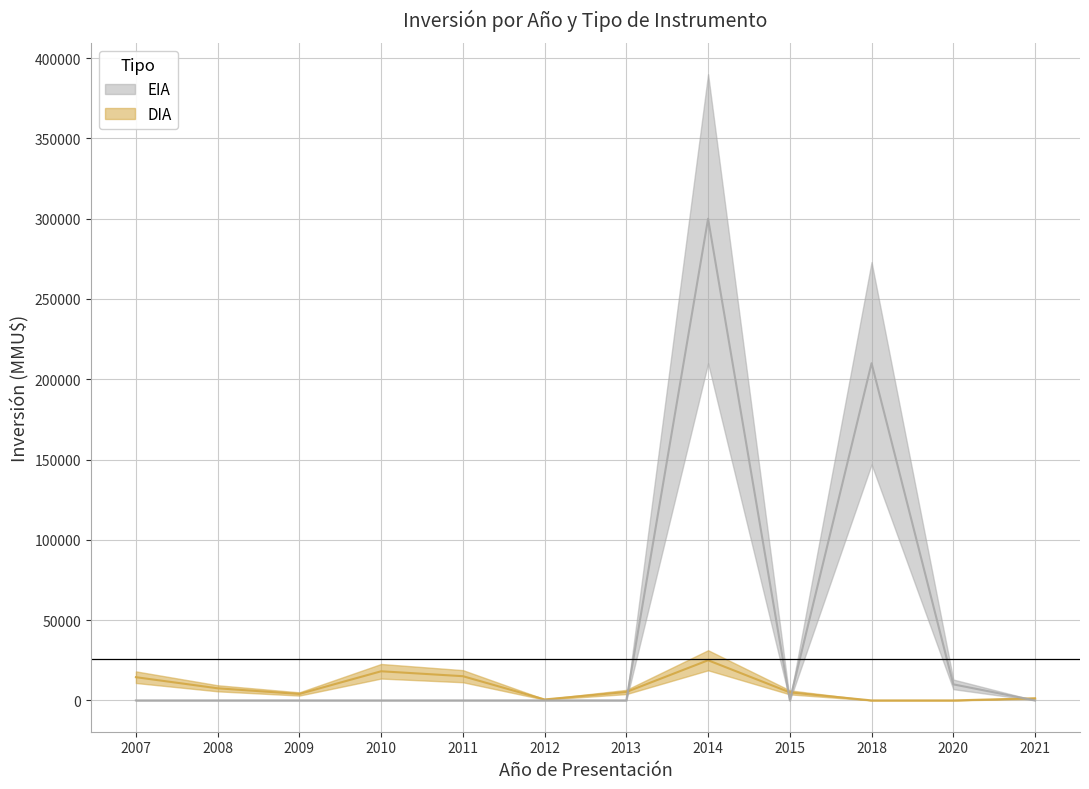

Read the Inversion_DIA value at 2021, to the nearest 50.

1300